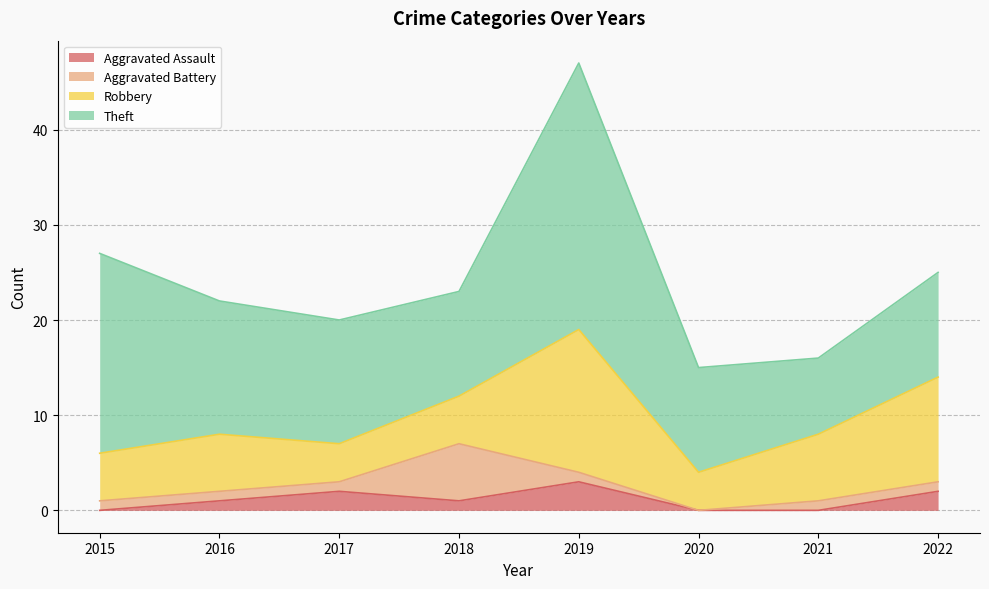

What is the value of the Aggravated Battery point at the 2nd from the left?

1